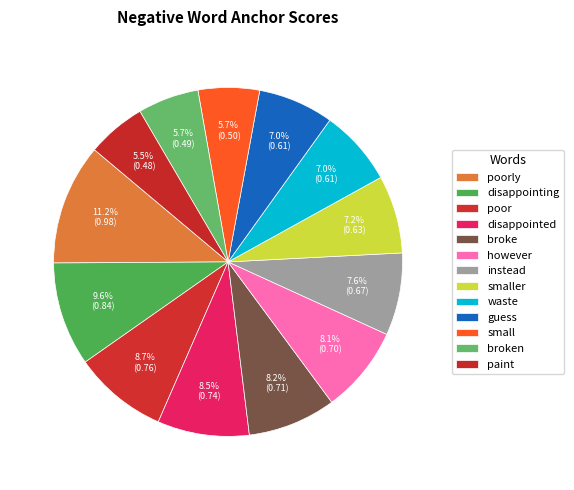

Is there a majority slice in this chart?

No